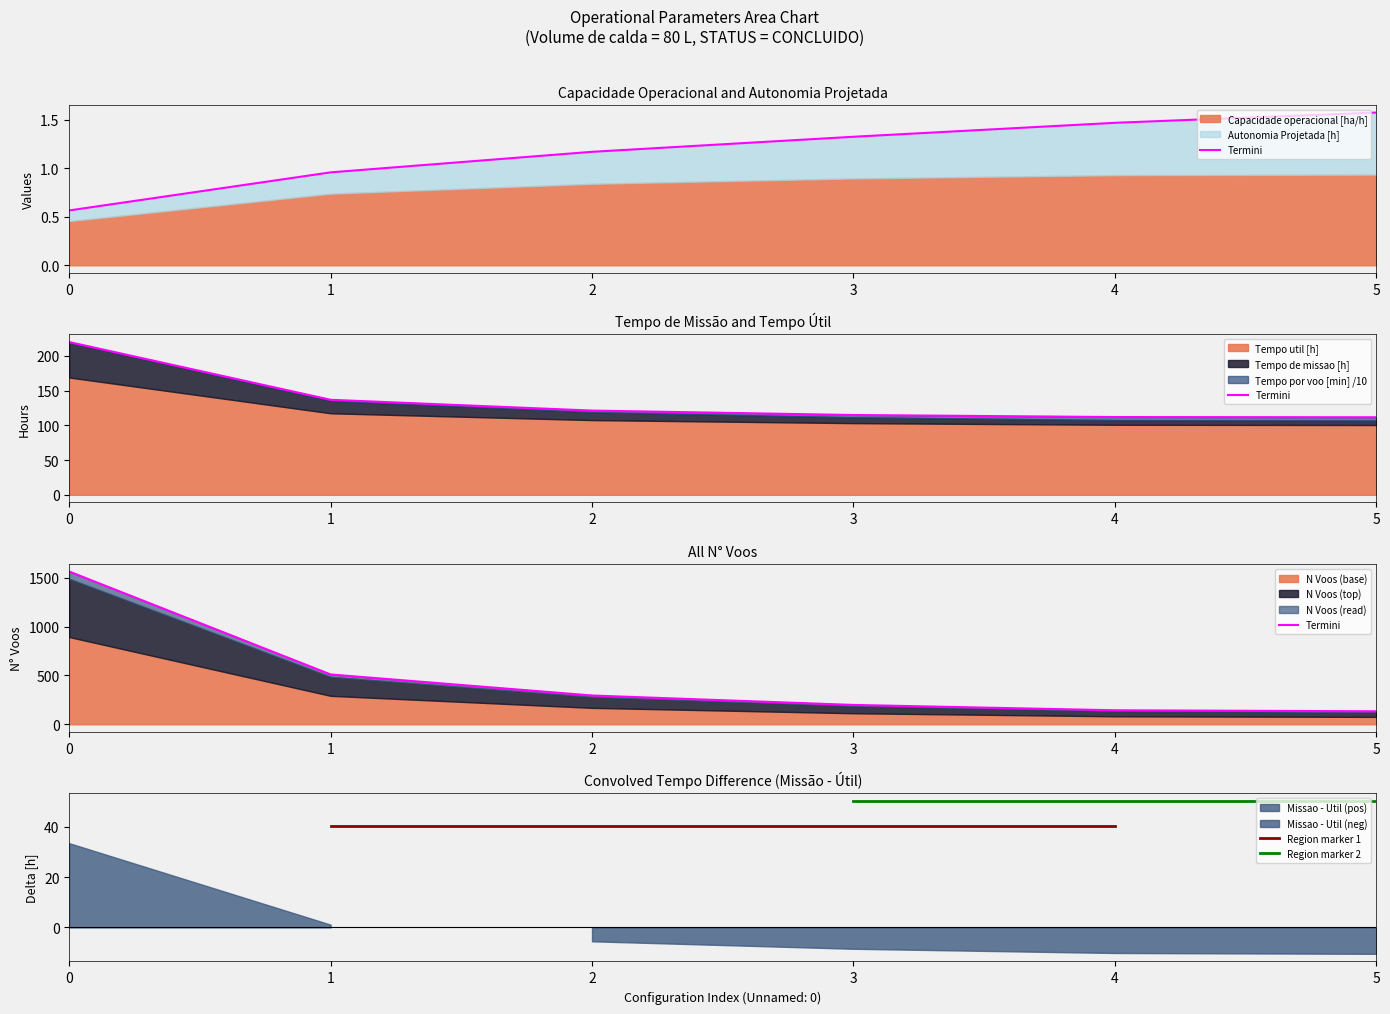

True or false: Capacidade operacional [ha/h] and Tempo de missao [h] intersect in this chart.

False